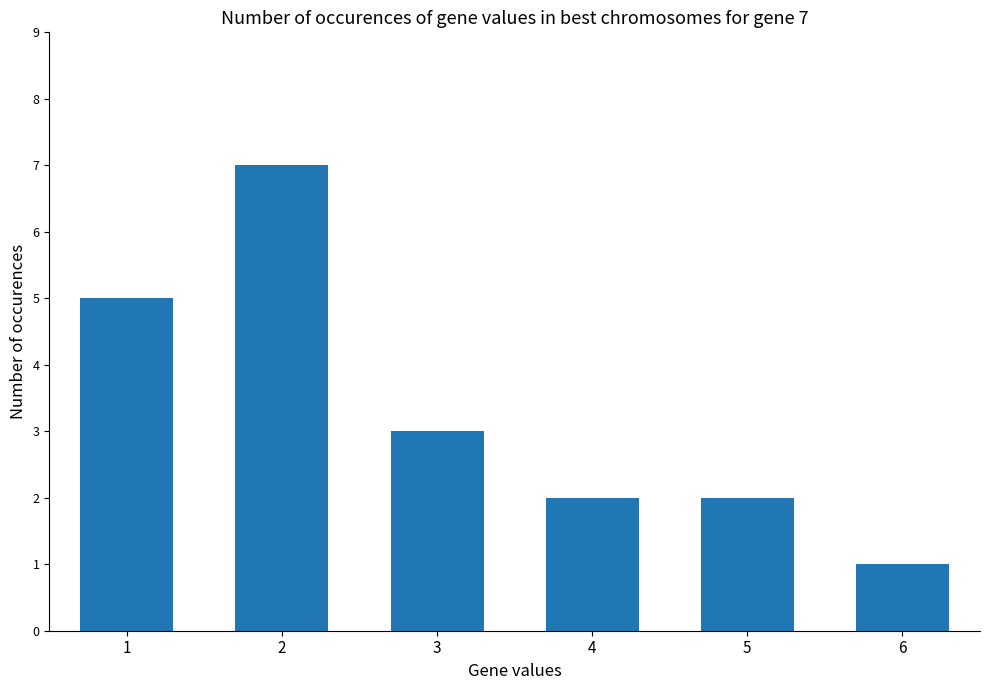

What is the difference between the maximum and minimum values?

6